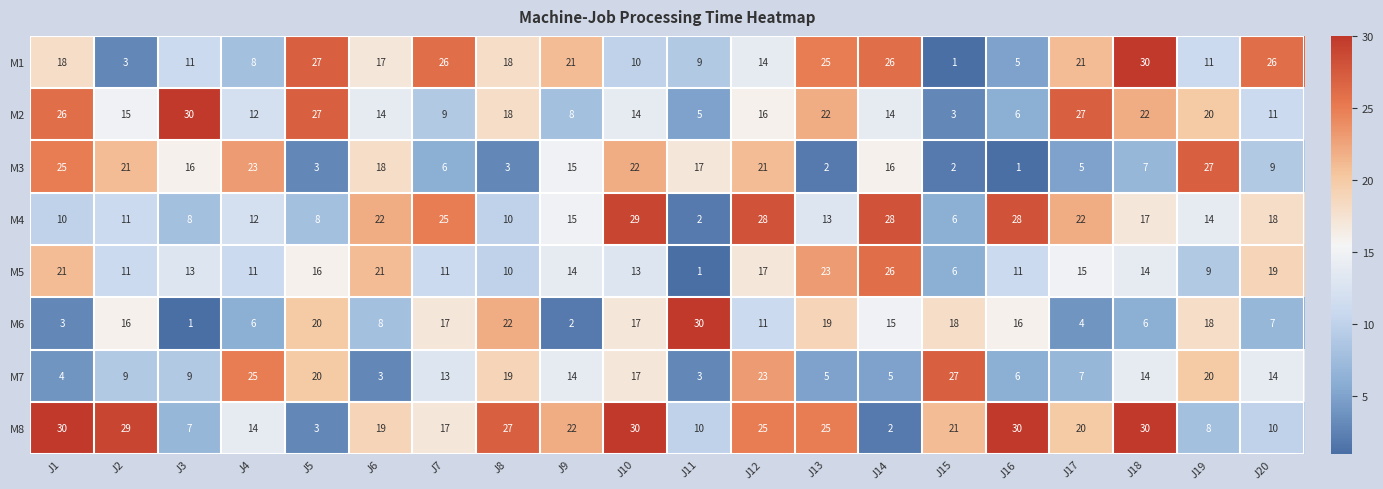

True or false: M4 has a value of 3 at J2.

False